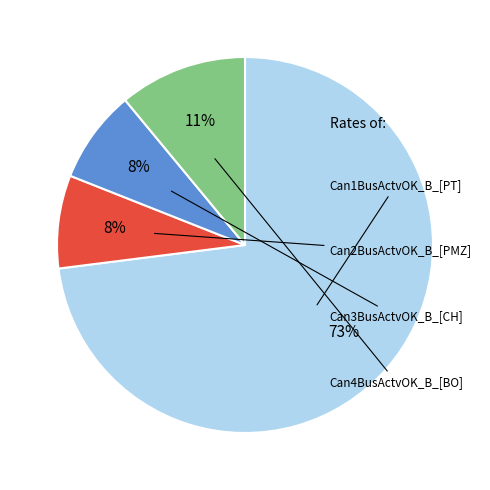

Does any single category account for the majority?

Yes